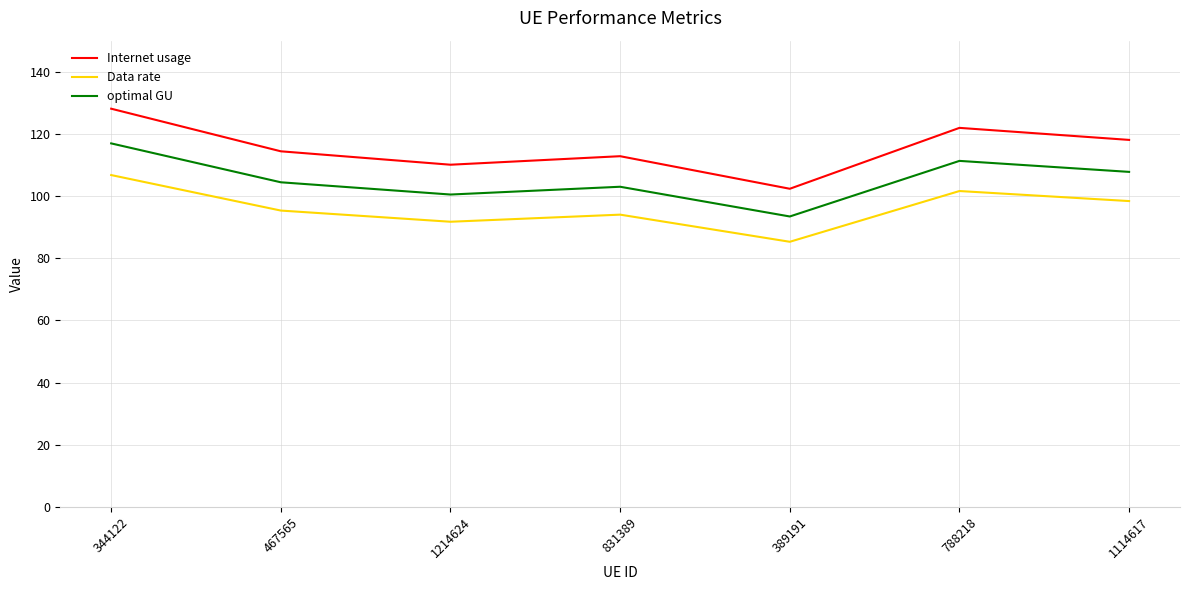

How many series are shown in this chart?

3